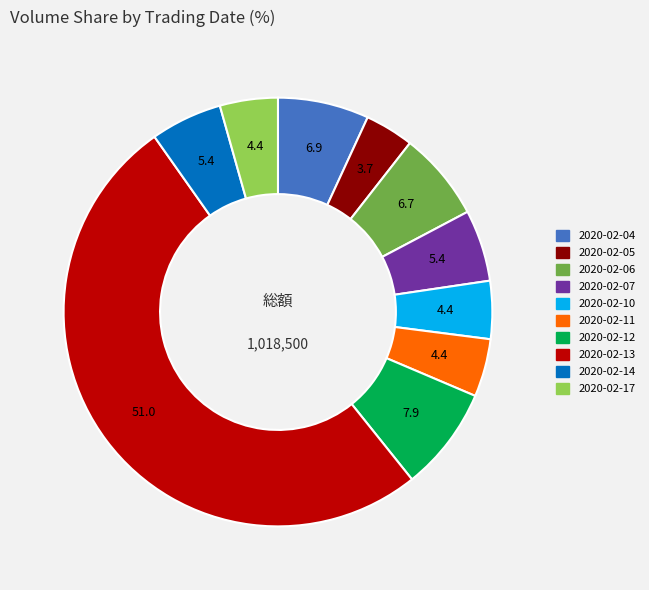

Does 2020-02-07 account for over 50% of the chart?

No